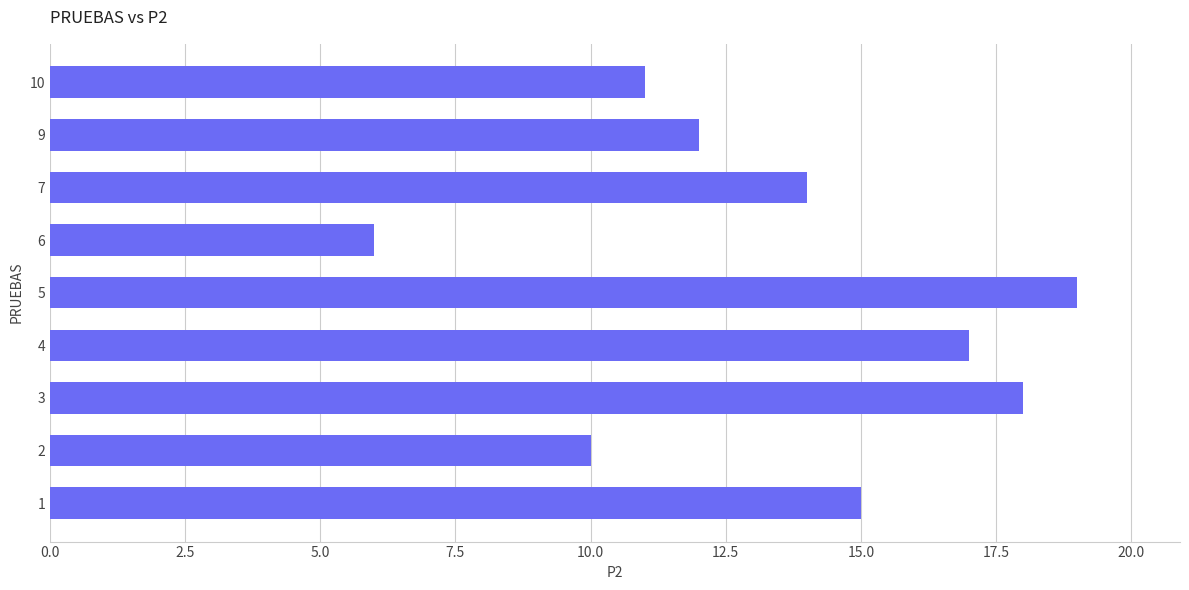

What is the difference between the second highest and second lowest values?

8